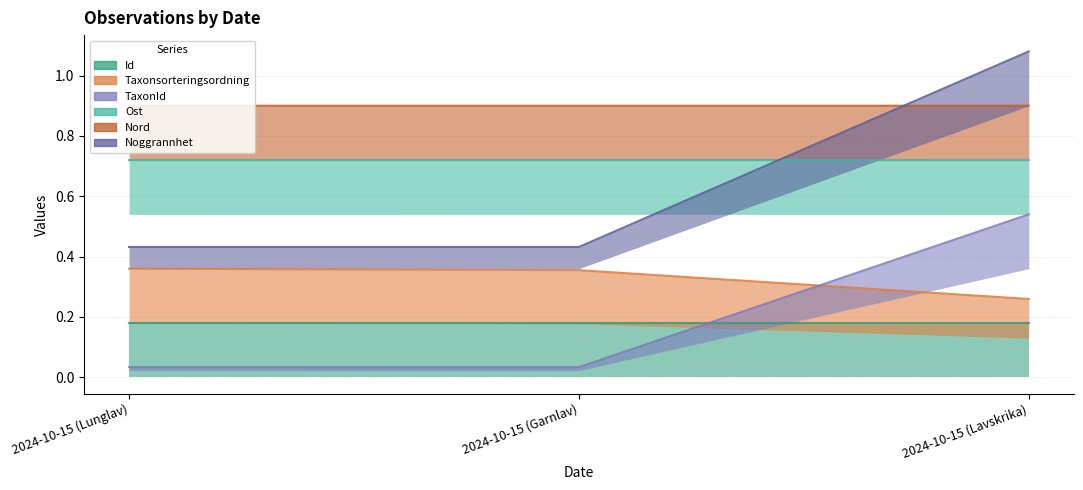

Count the number of data series in this chart.

6